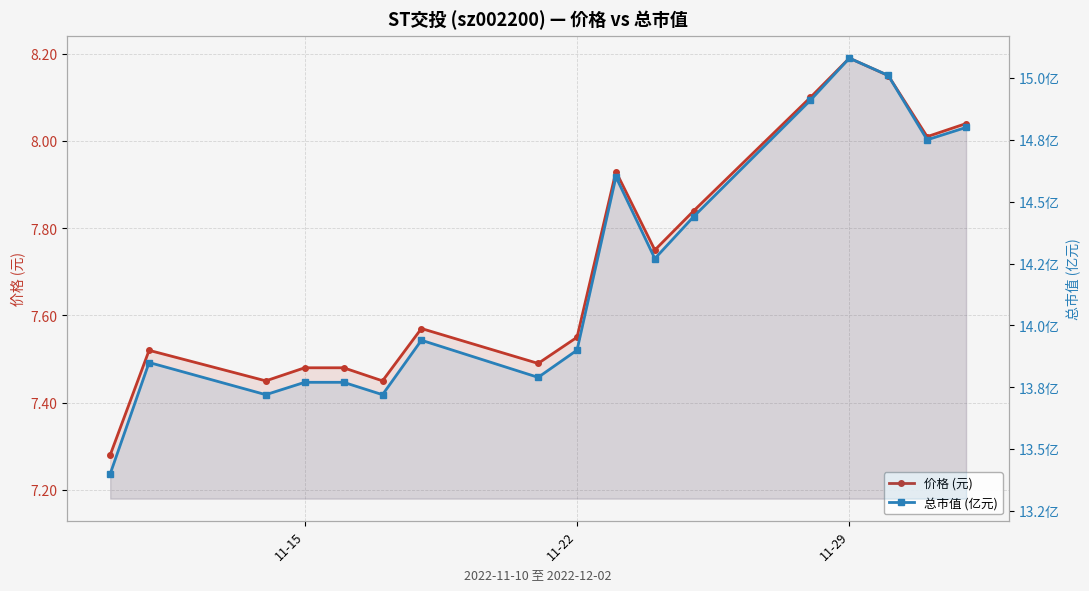

Count the number of data series in this chart.

2